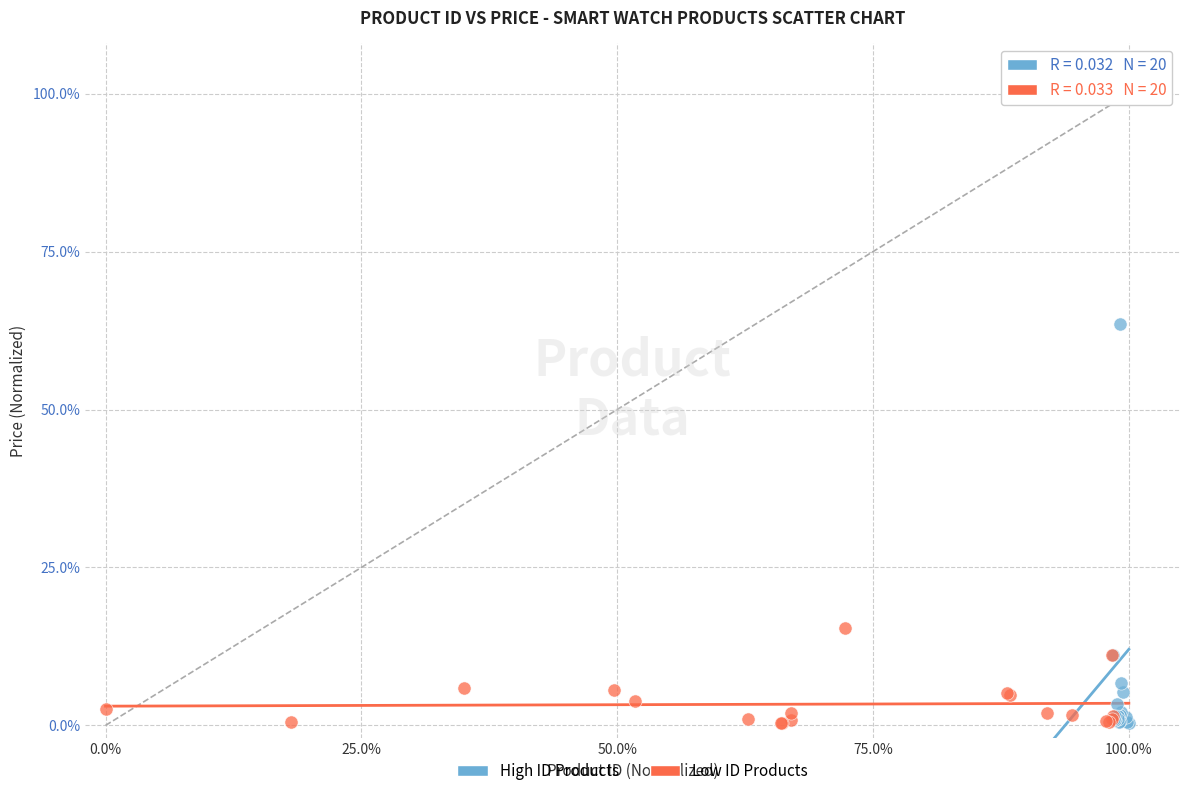

What are all the series names shown in the legend?

High ID Products, Low ID Products